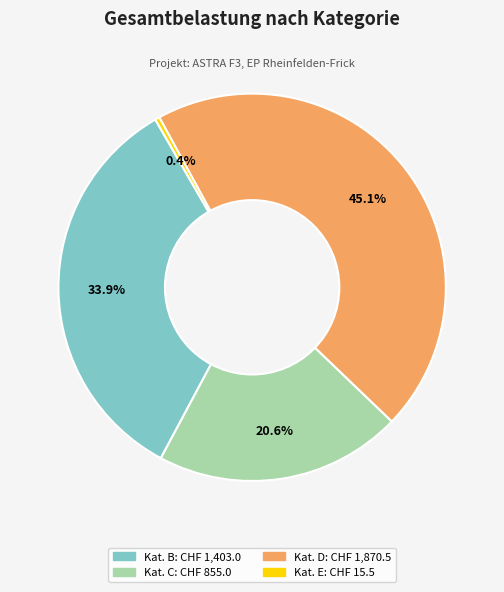

Is there a majority slice in this chart?

No